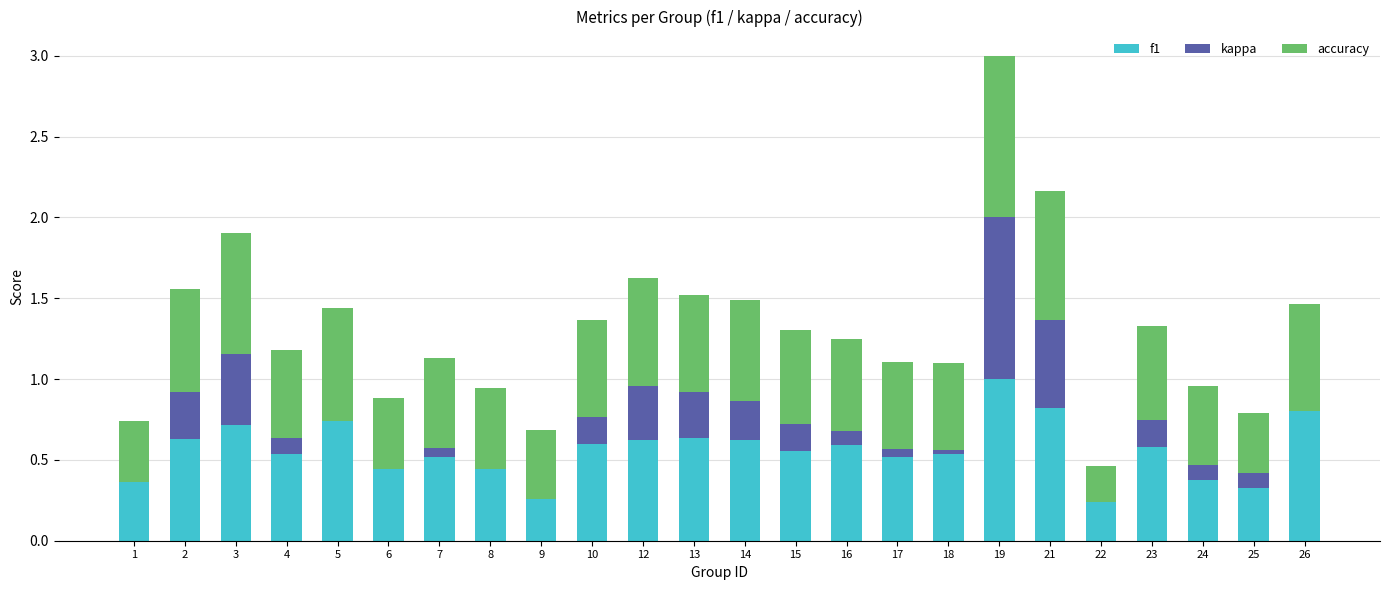

The value of f1 at 18 is 0.7. True or false?

False